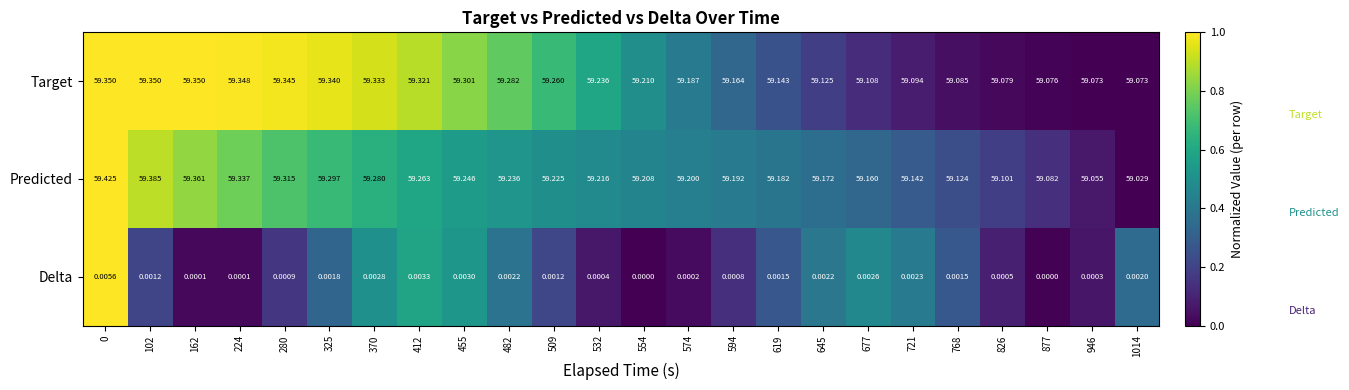

List the series in order of their peak value, highest first.

Predicted, Target, Delta